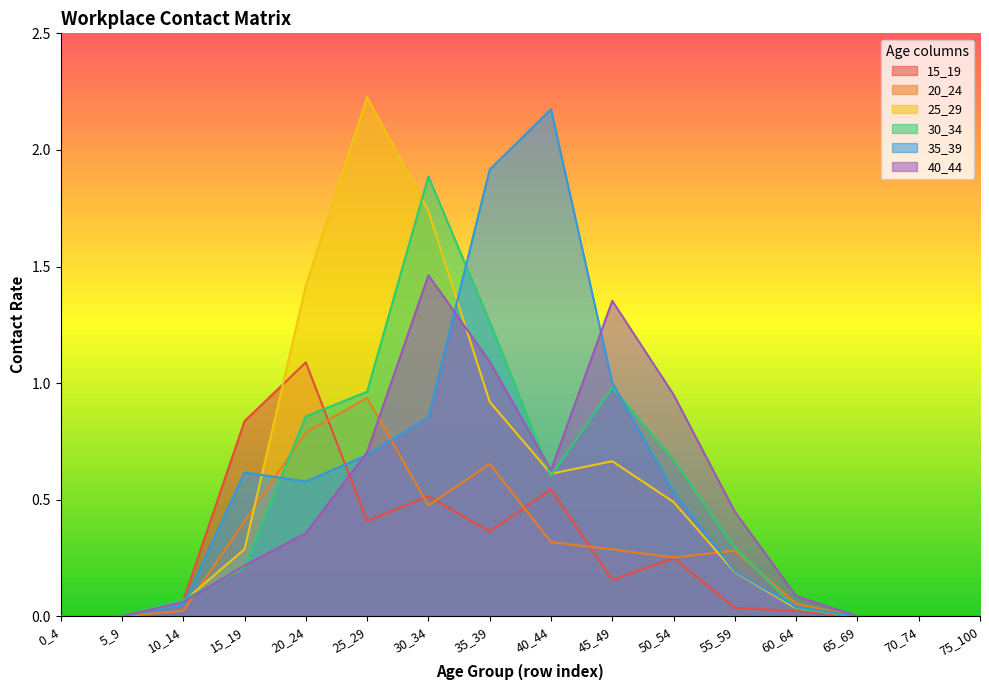

At how many categories does at least one series exceed 0?

11